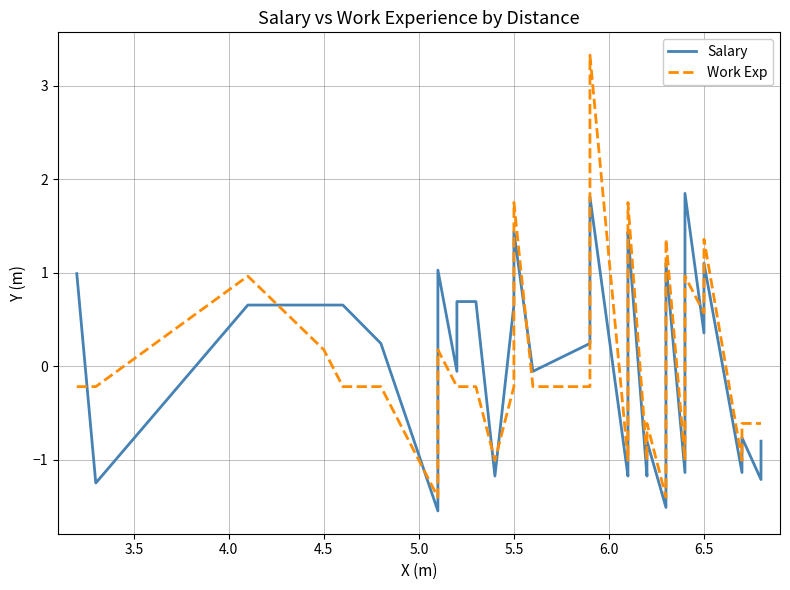

How many lines are shown in the chart?

2